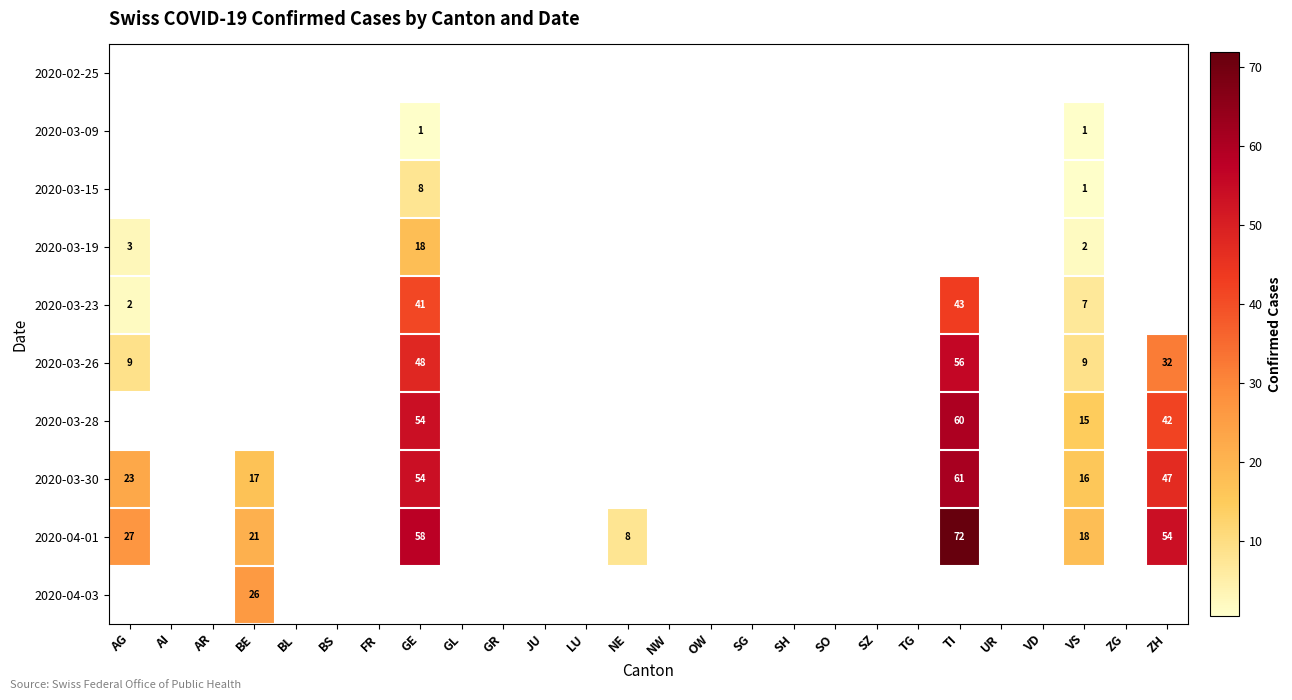

The 2020-03-23 series shows 41 at GE. True or false?

True